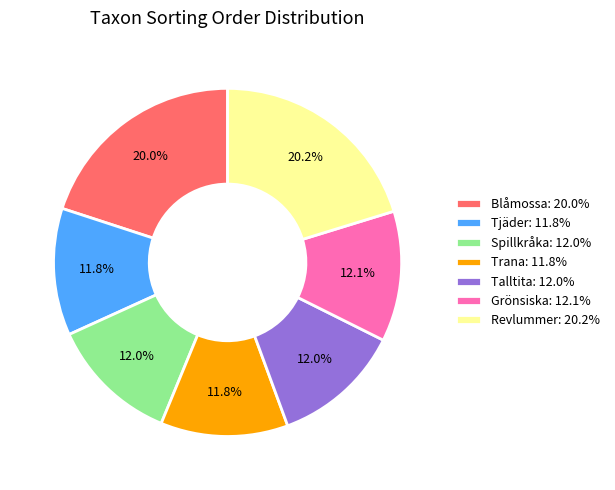

What percentage is the Spillkråka slice, to the nearest percent?

12%